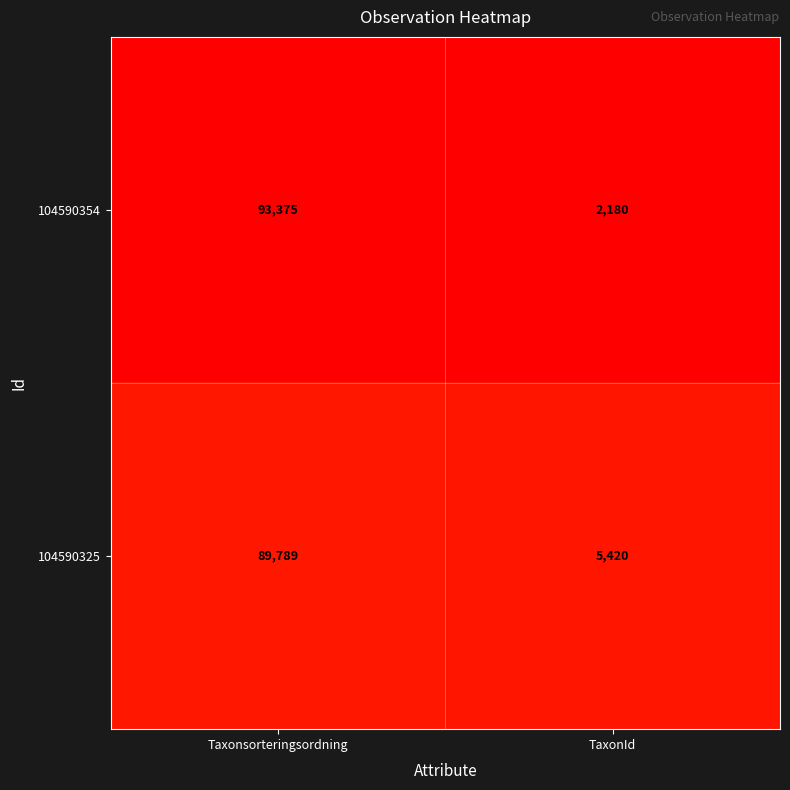

What is the average value of the 104590354 series?

47778